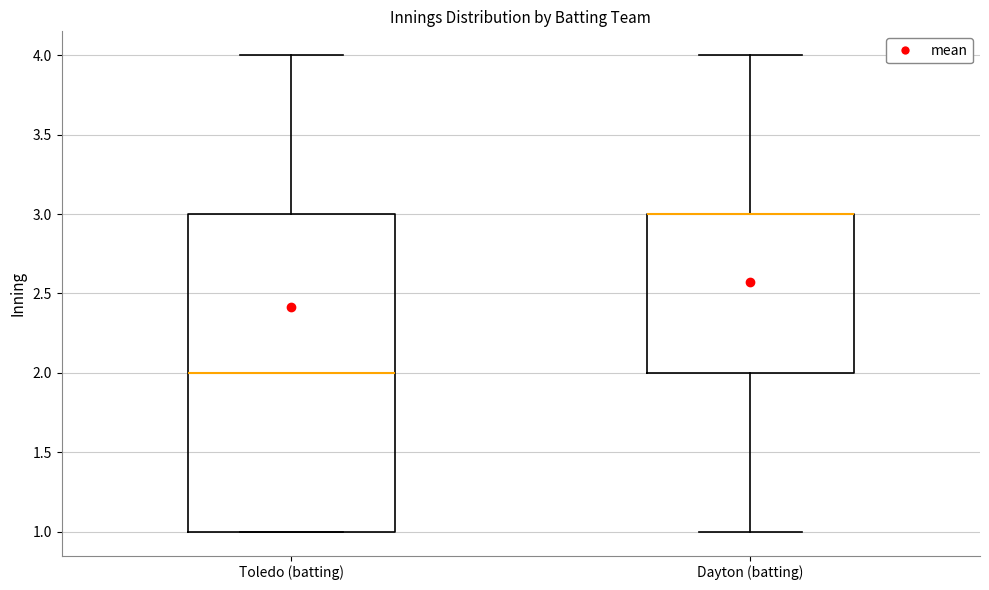

Reading left to right, transcribe this box plot: for each box, give where its median line is, the range the box spans, and where its two whiskers end, as read against the y-axis. The values are not printed on the chart, so give them approximately, as read against the axis.

Toledo (batting): median 2, box 1 to 3, whiskers 1 to 4
Dayton (batting): median 3 (drawn on the box's upper edge), box 2 to 3, whiskers 1 to 4